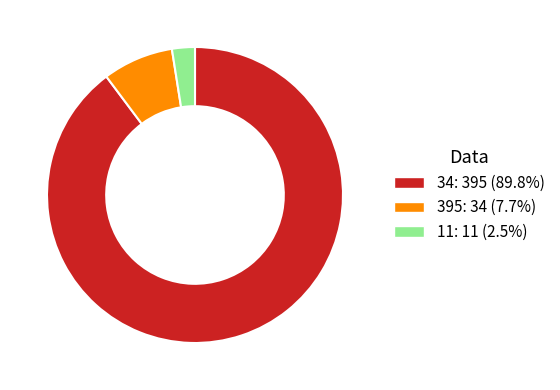

Is 395: 34 (7.7%) the majority of the pie?

No